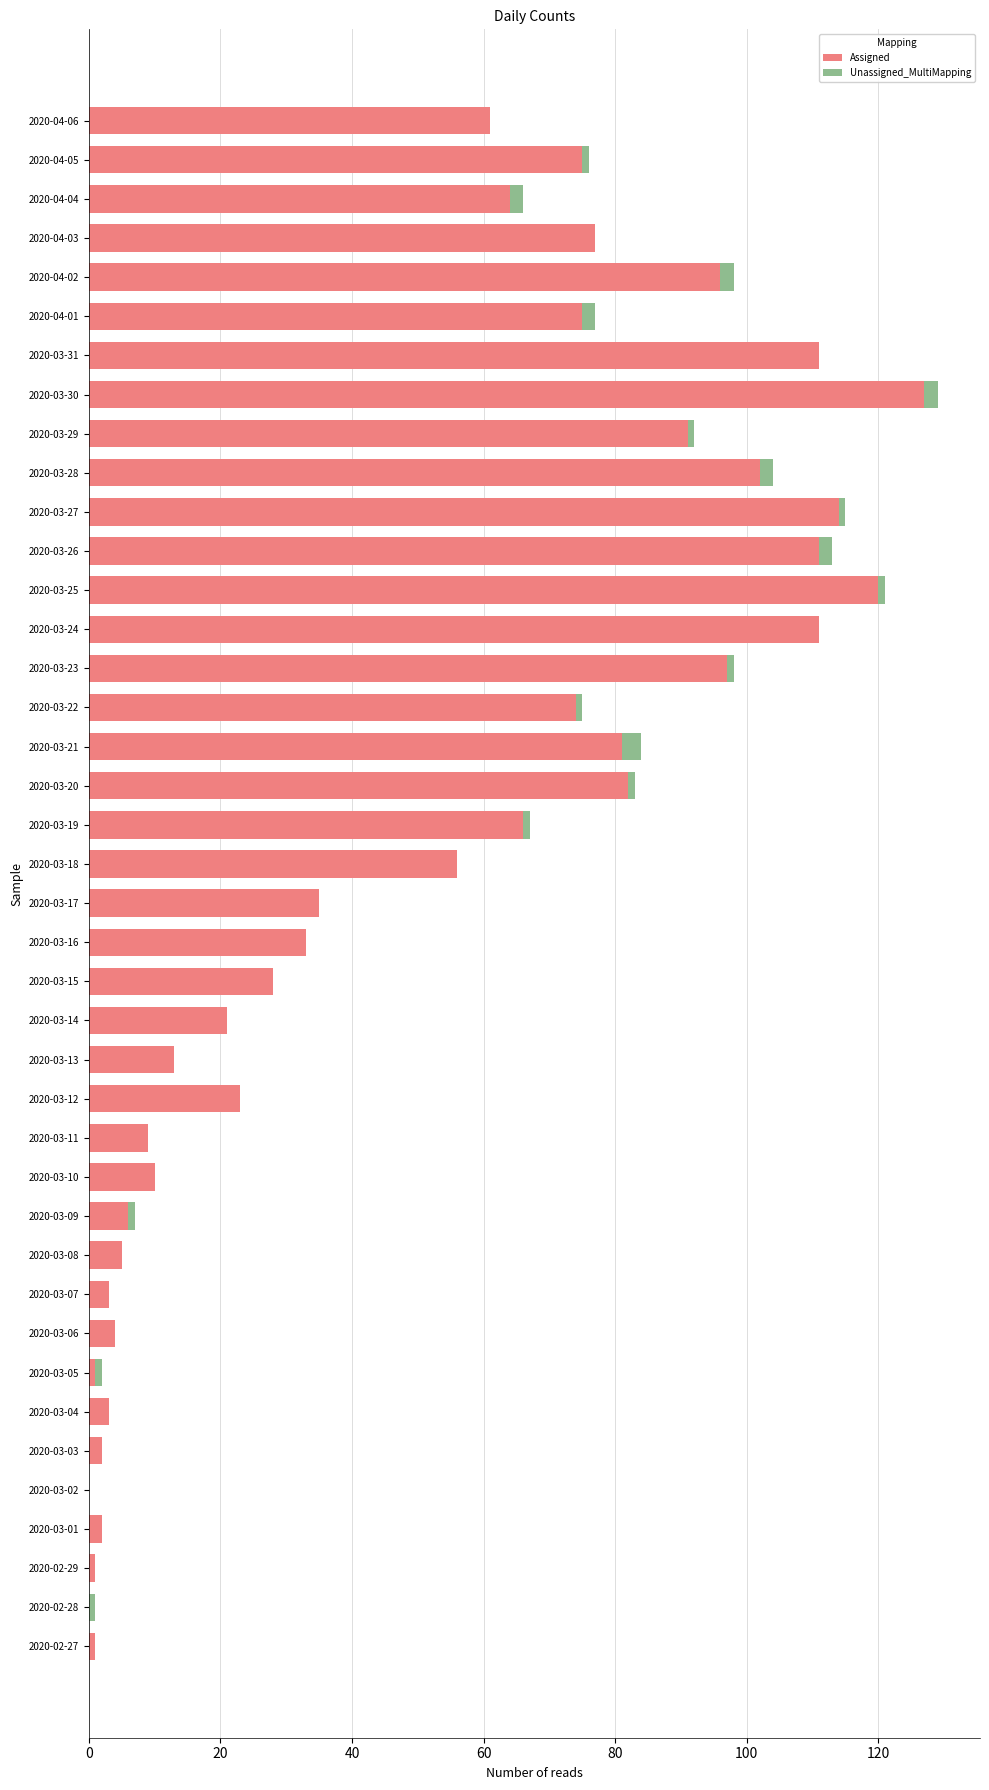

How many distinct data groups are displayed?

2